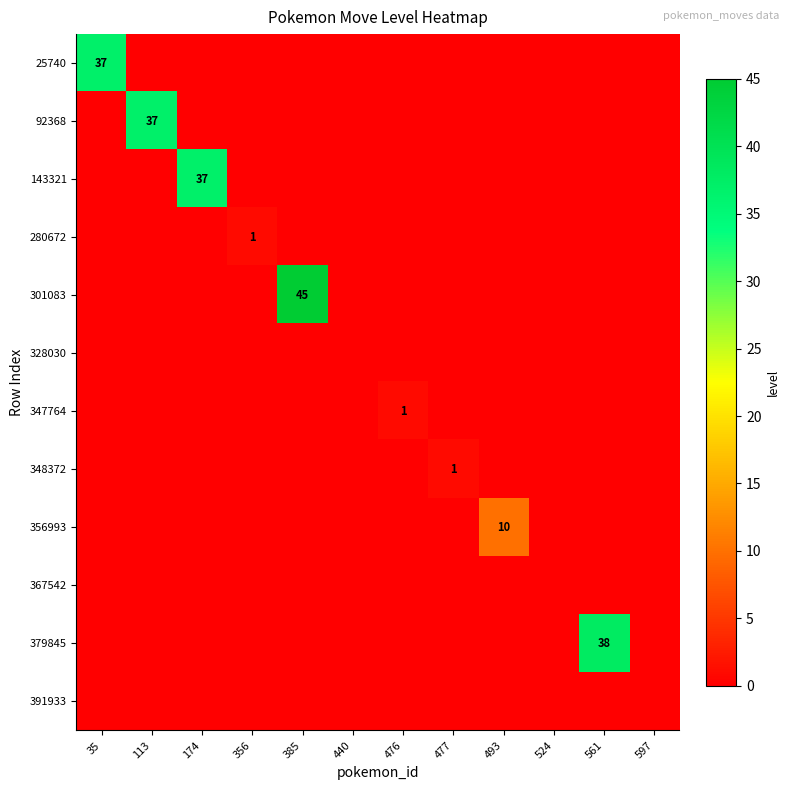

Which has a higher value, 440 or 35?

35